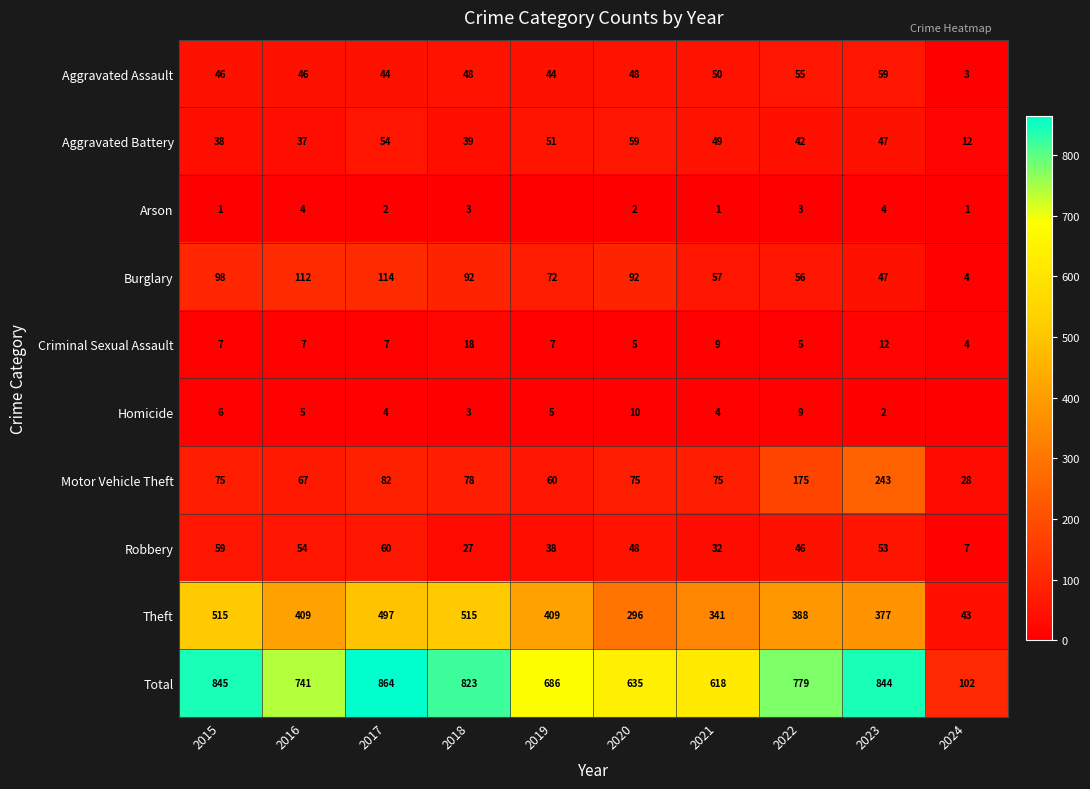

What is the difference between the maximum and second lowest values in the Burglary series?

67